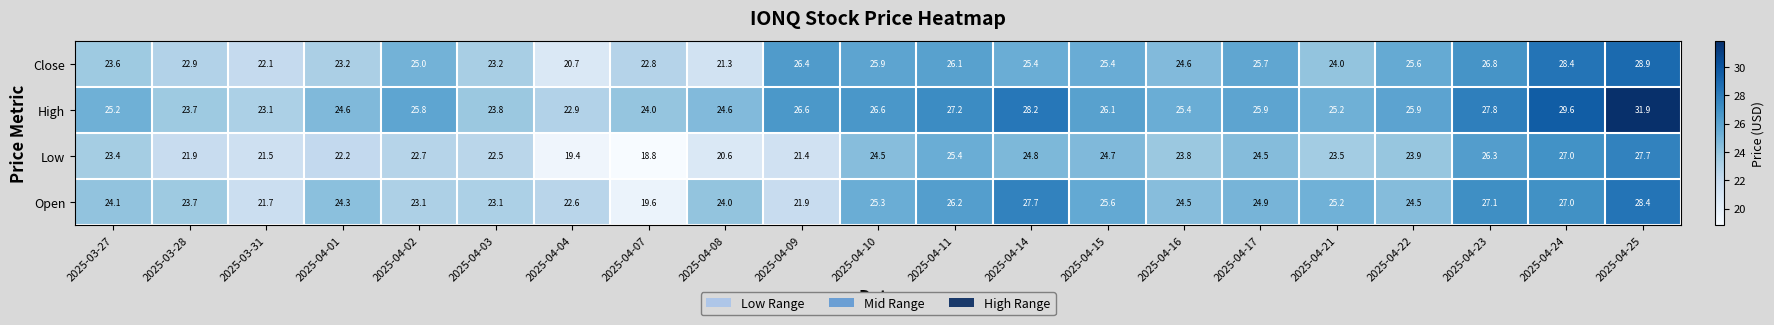

What is the difference between the highest and lowest values at 2025-04-10?

2.1